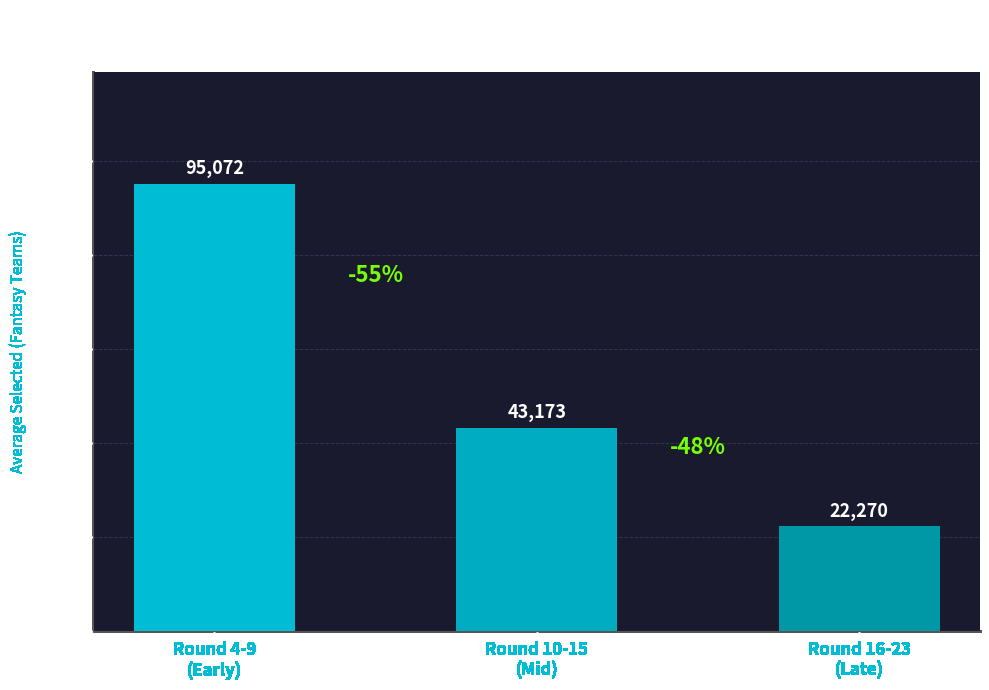

What is the label of the 1st bar from the left?

Round 4-9
(Early)